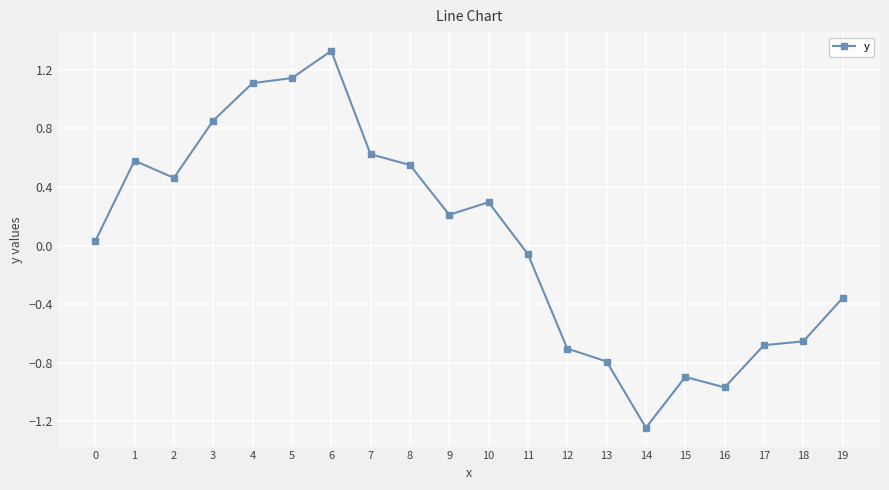

True or false: there are more than 2 points higher than both neighbors.

True